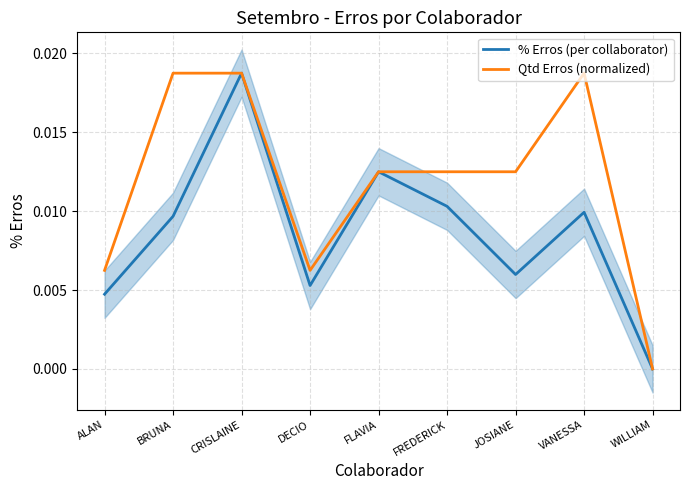

What is the label of the 5th point from the left?

FLAVIA